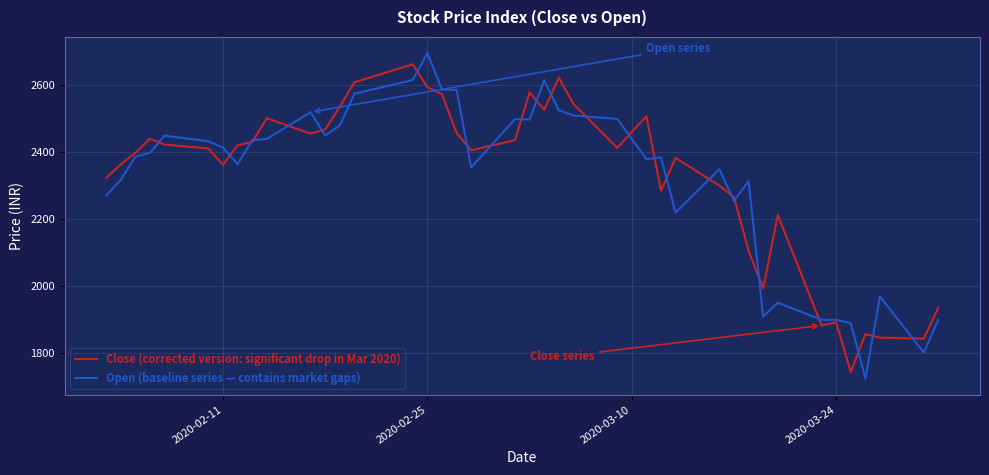

What is the greatest value displayed?

2696.0